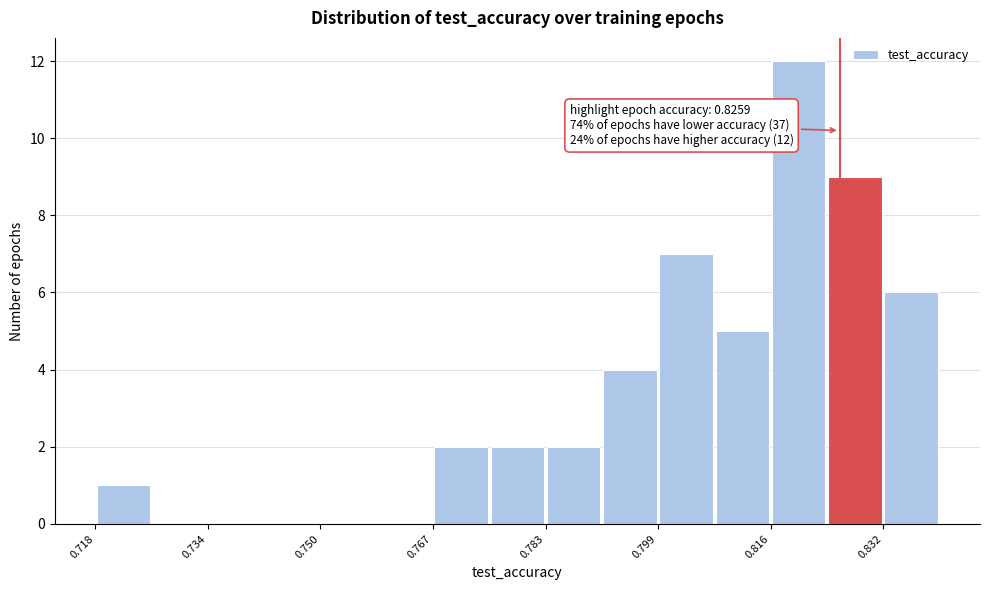

Over which range of the x-axis is the bar tallest?

0.816 to 0.824